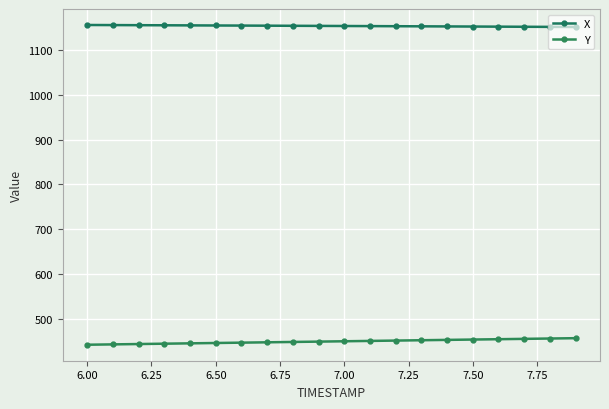

True or false: X and Y intersect in this chart.

False